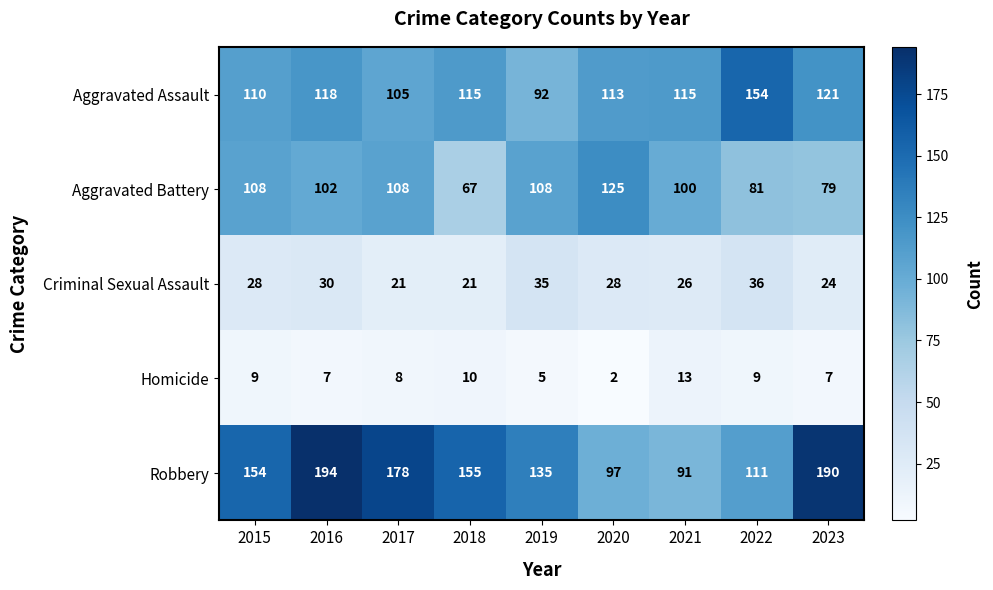

What is the difference between the second highest and minimum values in the Homicide series?

8